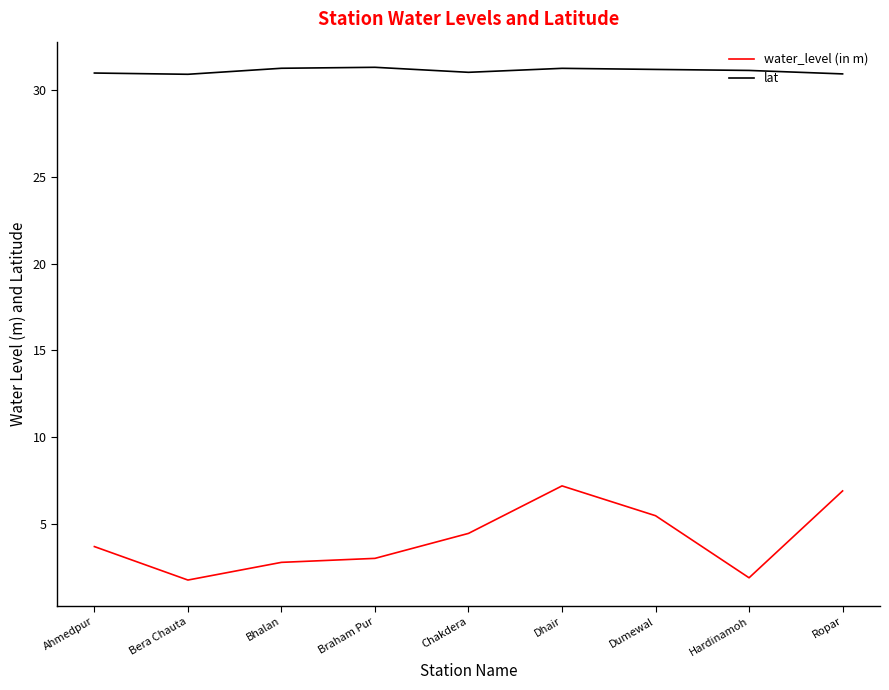

What position from the right is Ahmedpur?

9